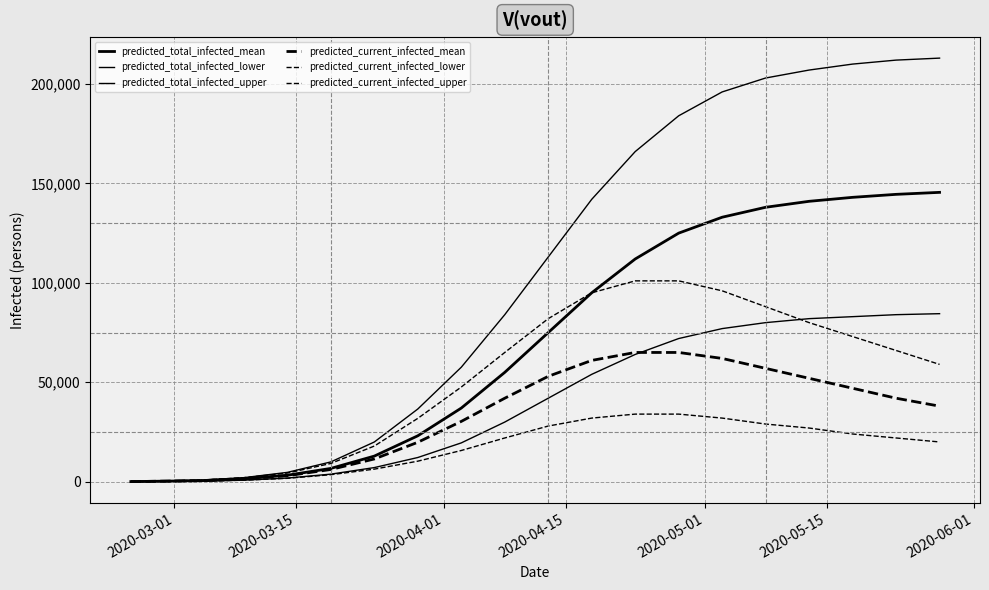

Does the chart have visible grid lines?

Yes